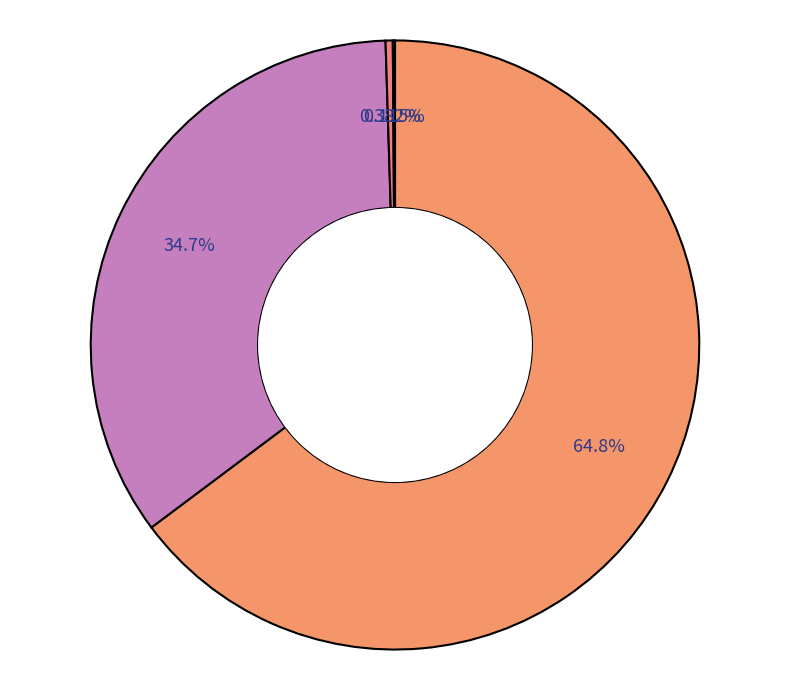

To the nearest percent, what is the difference between the largest and smallest slice percentages?

65%